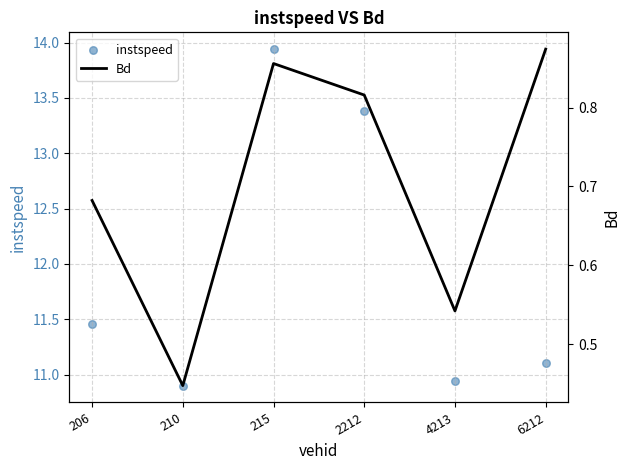

Is the value of Bd at 2212 greater than the value of instspeed at 2212?

No